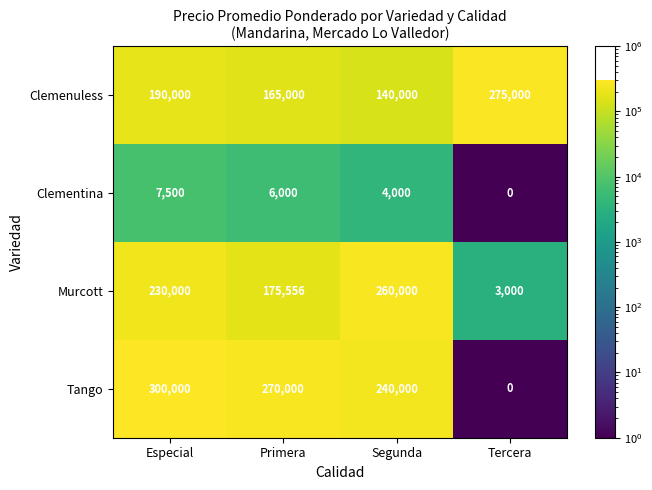

What is the spread (max minus min) of values at Segunda?

256000